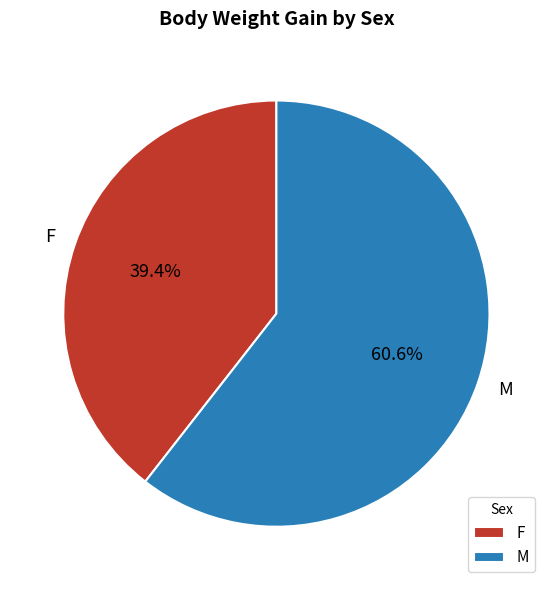

The M slice represents 31% of the pie. True or false?

False